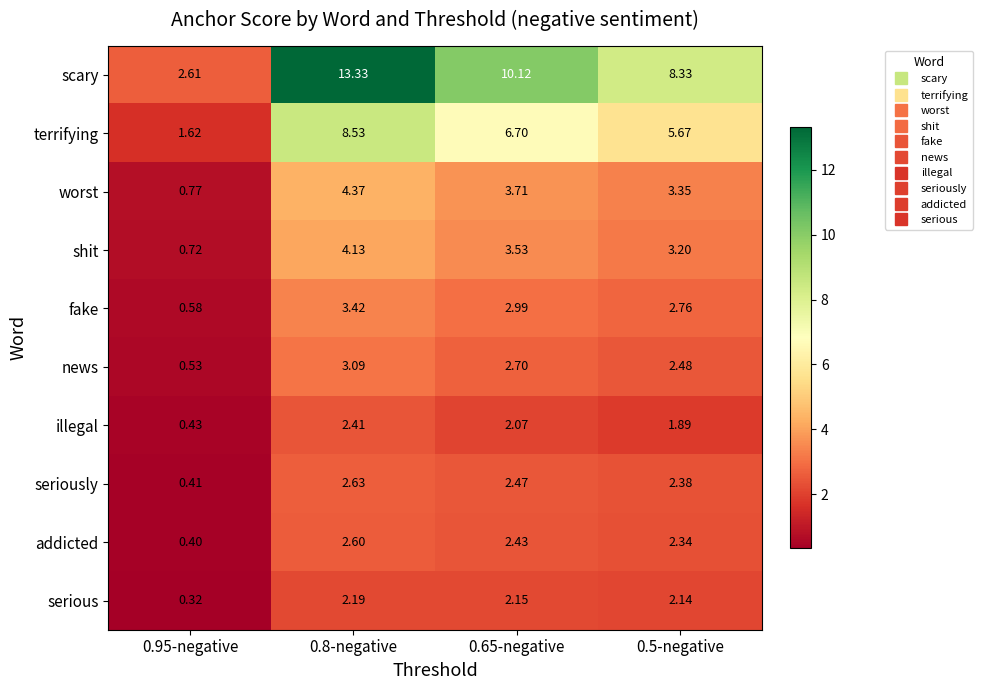

What is the total value across all series at 0.65-negative?

38.9